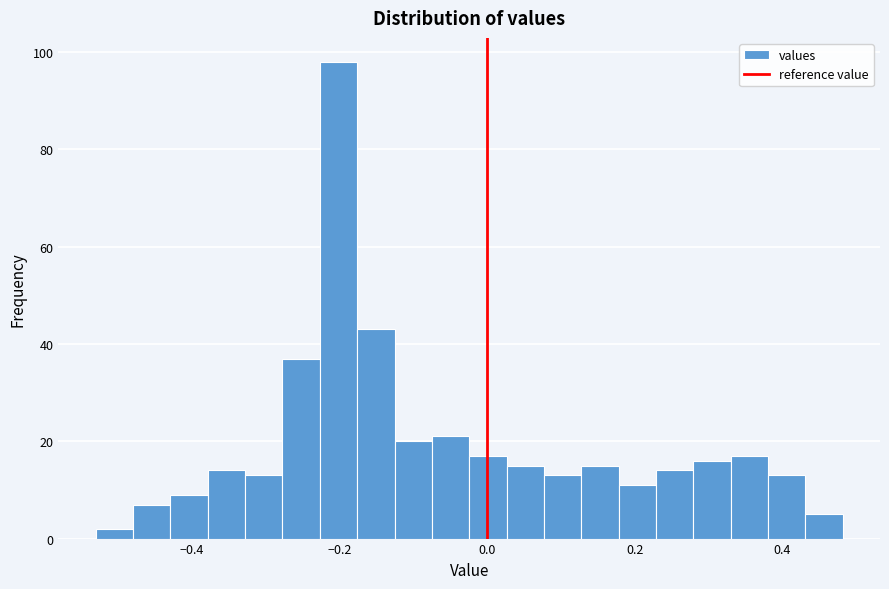

Around what value on the x-axis is the tallest bar? Give the approximate position of its centre, as read against the axis.

-0.20